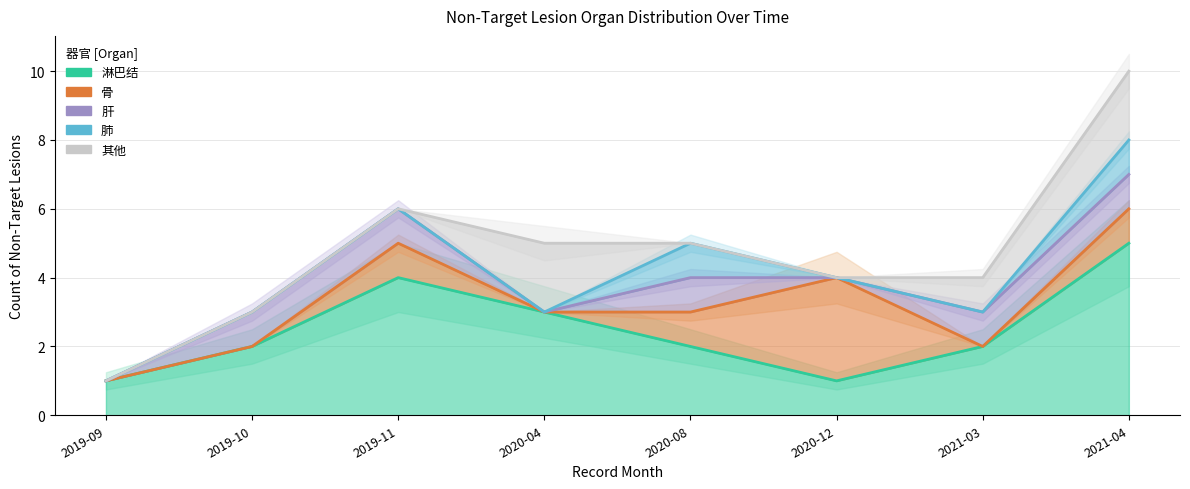

Between 2019-10 and 2020-12, which is larger?

2019-10